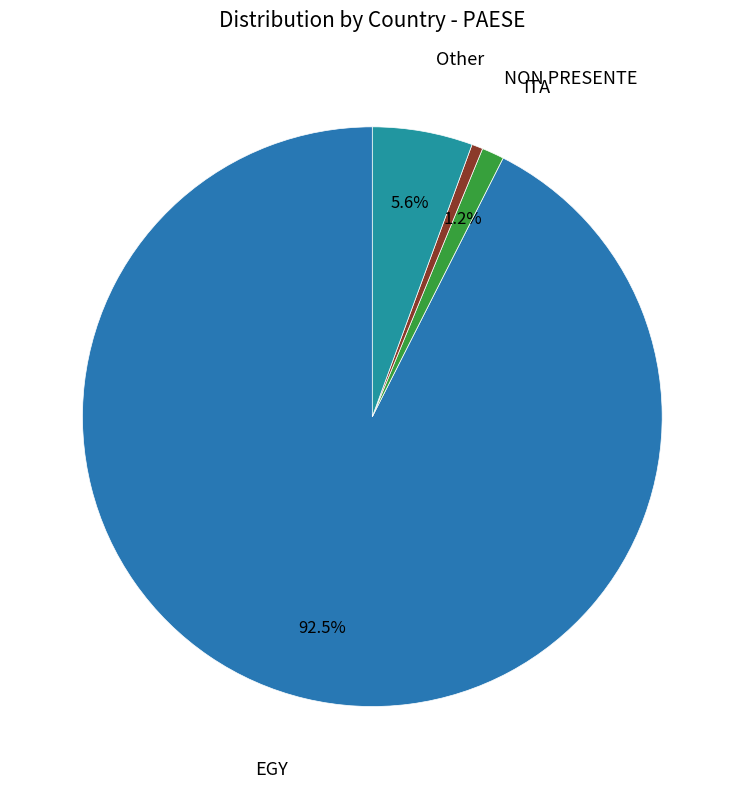

Which category has the smallest portion of the pie?

NON PRESENTE